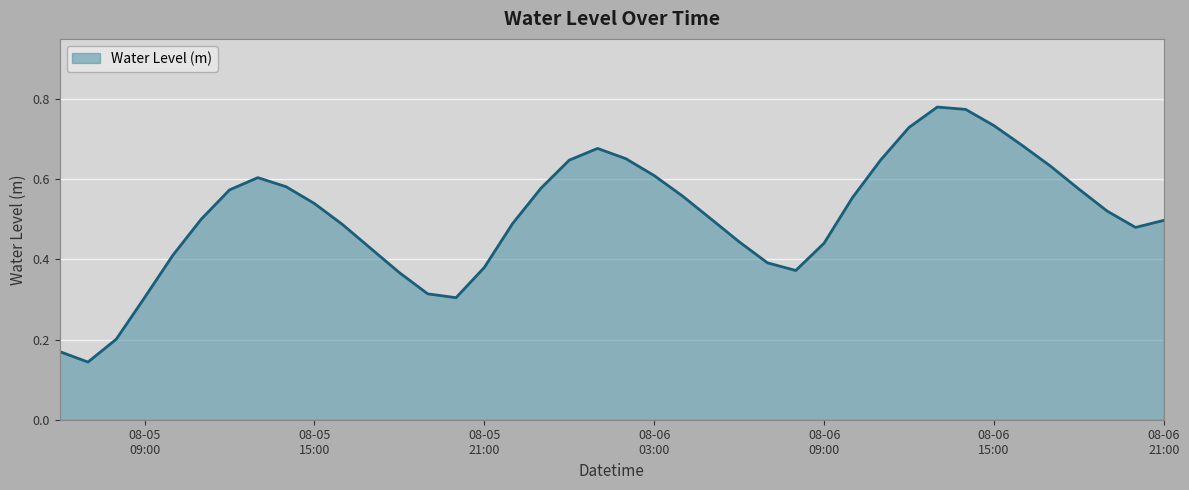

How many lines are shown in the chart?

1